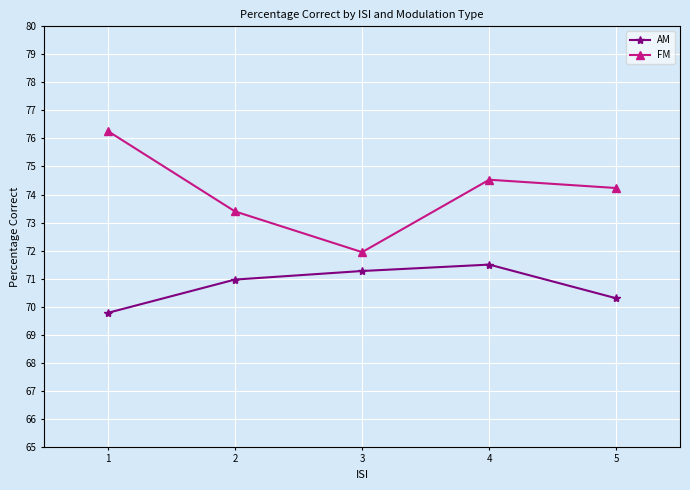

How many data points in AM are above 70?

4